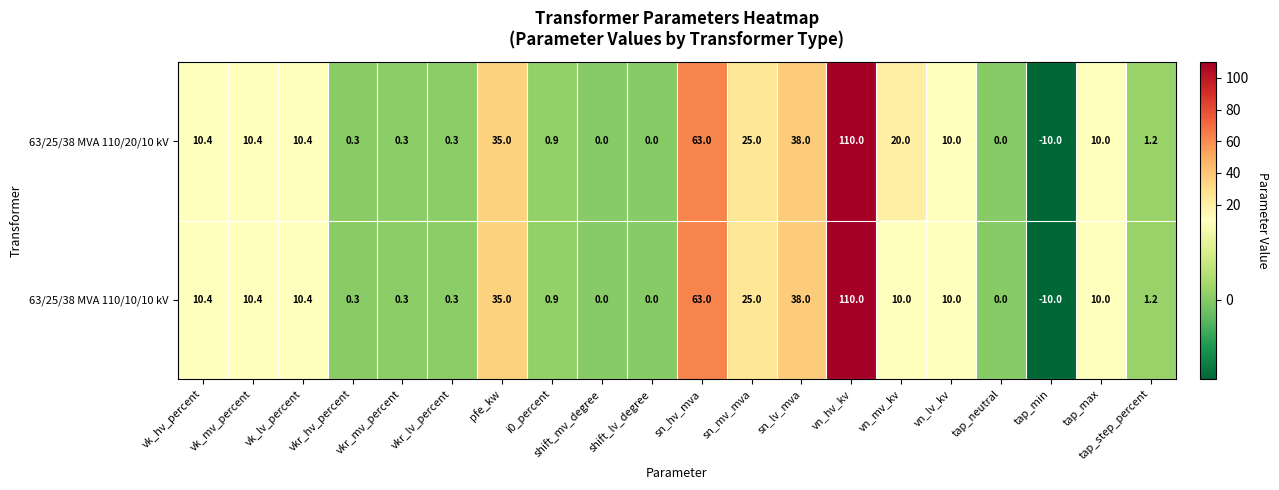

Where is 63/25/38 MVA 110/10/10 kV nearest to the value 50?

sn_lv_mva